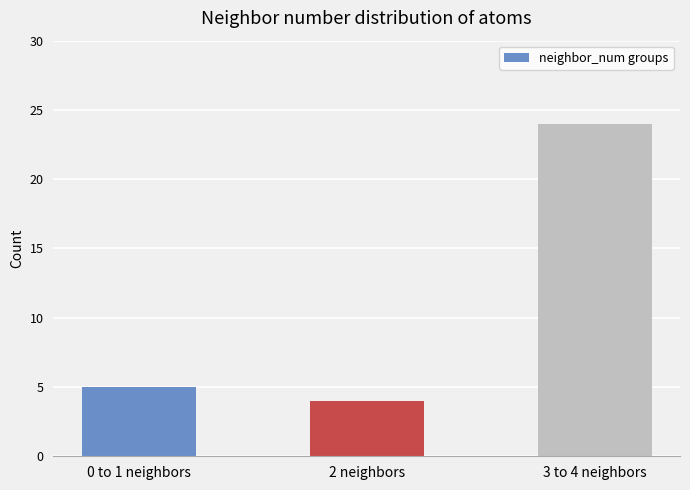

Reading right to left, transcribe all the data shown in this chart.

3 to 4 neighbors=24	2 neighbors=4	0 to 1 neighbors=5